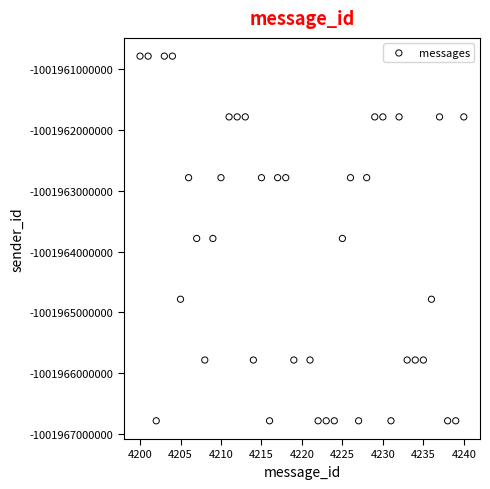

What is the range of X values (max minus min)?

40